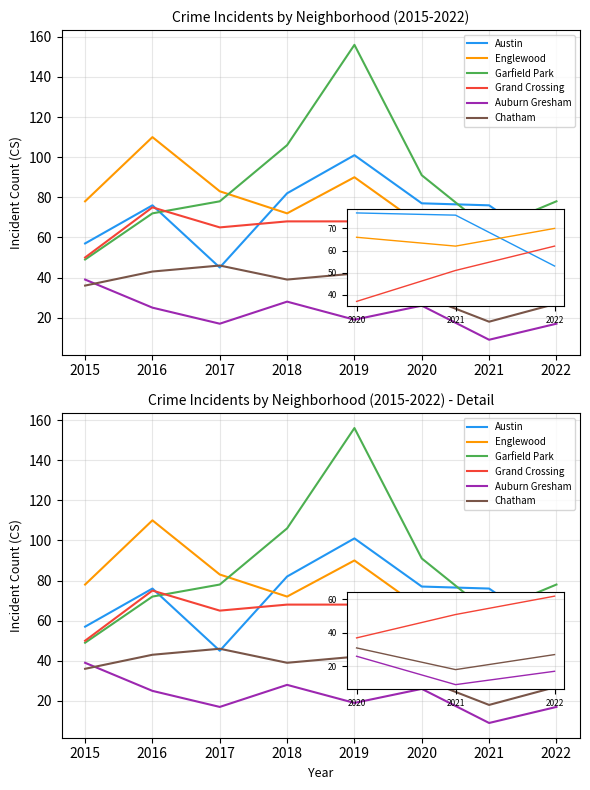

Which series has the largest total across all categories?

Garfield Park